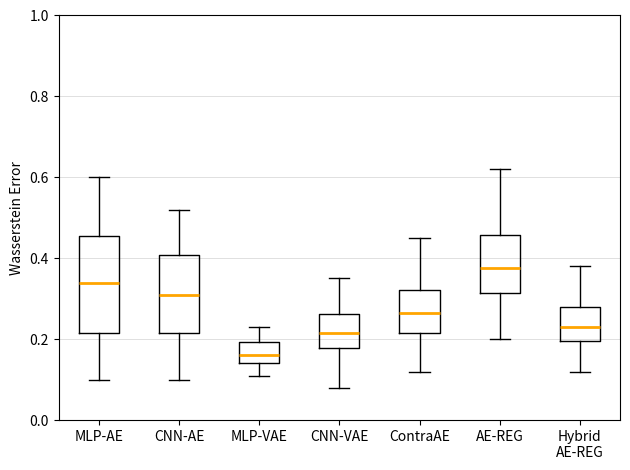

Where does the upper whisker of the box for CNN-VAE end on the y-axis? The values are not printed on the chart, so give them approximately, as read against the axis.

0.36